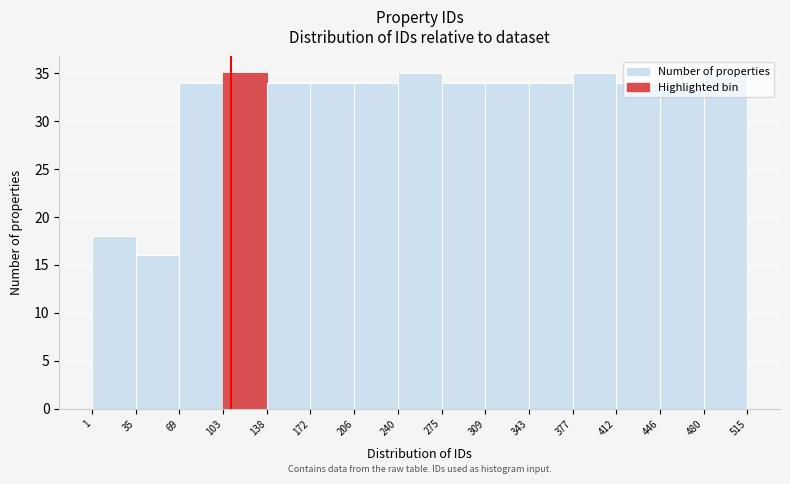

Reading left to right, list every bar in this chart as the range it spans on the x-axis followed by its height. The values are not printed on the chart, so give them approximately, as read against the axis.

1 to 35: 18
35 to 69: 16
69 to 103: 34
103 to 138: 35
138 to 172: 34
172 to 206: 34
206 to 240: 34
240 to 275: 35
275 to 309: 34
309 to 343: 34
343 to 377: 34
377 to 412: 35
412 to 446: 34
446 to 480: 34
480 to 515: 35